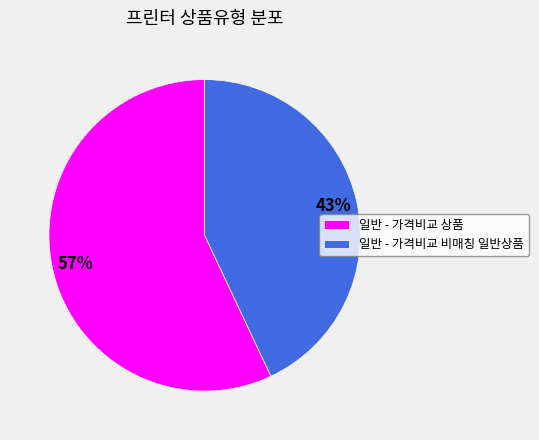

To the nearest percent, what is the average slice percentage?

50%